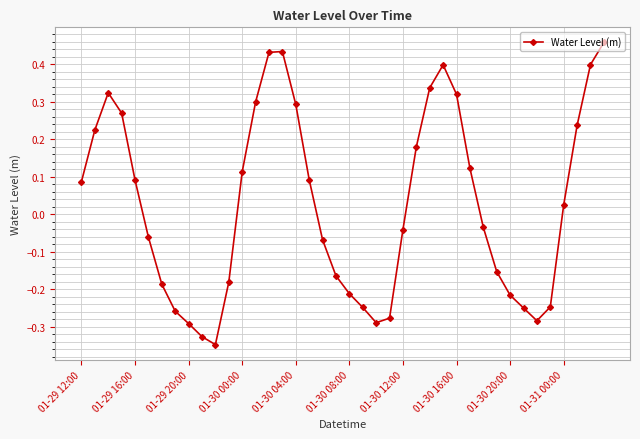

What is the difference between the maximum and second lowest values?

0.8